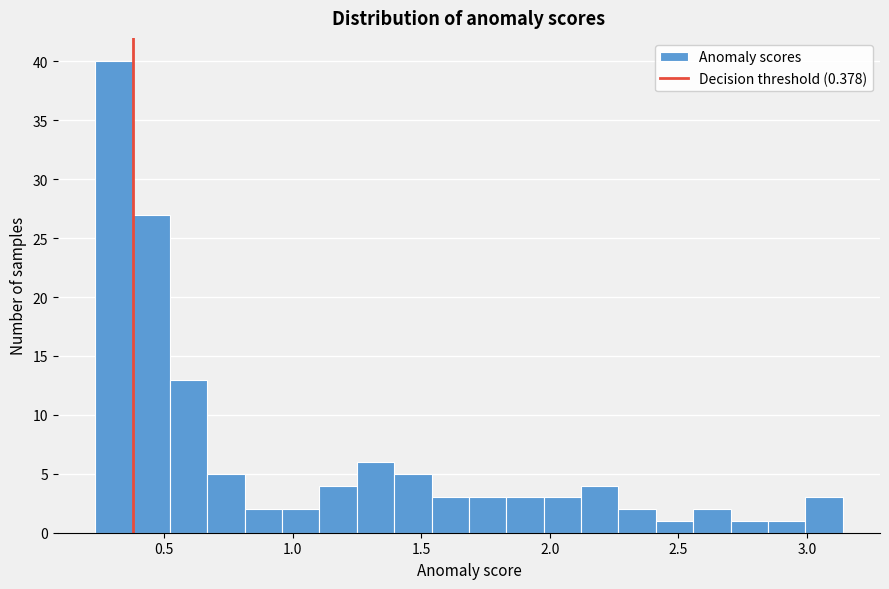

Read against the x-axis, roughly where is the centre of the tallest bar?

0.30